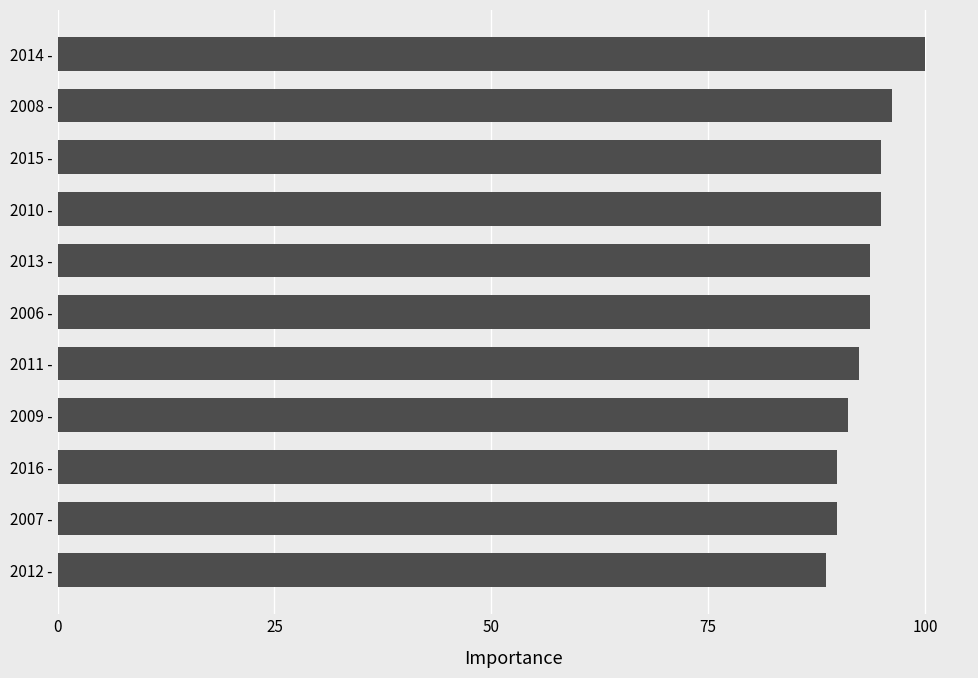

What value does the data have at 2016 -?

89.9